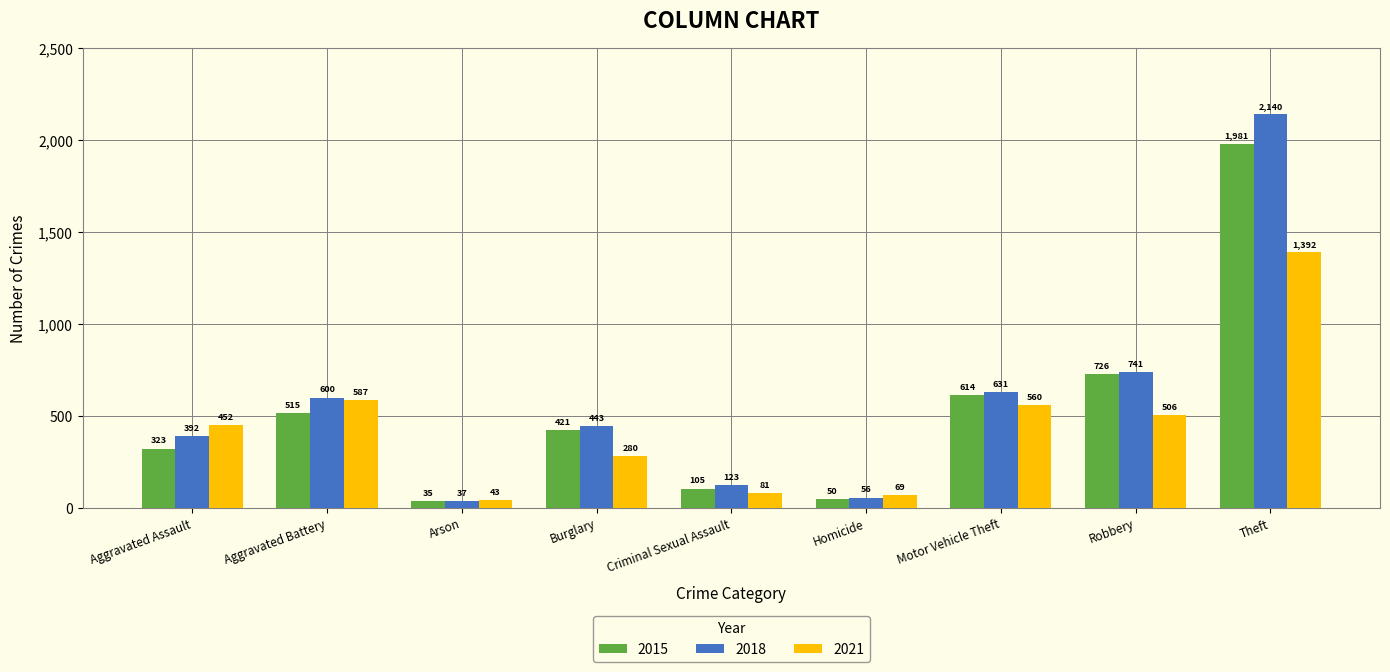

Which series has the largest total across all categories?

2018